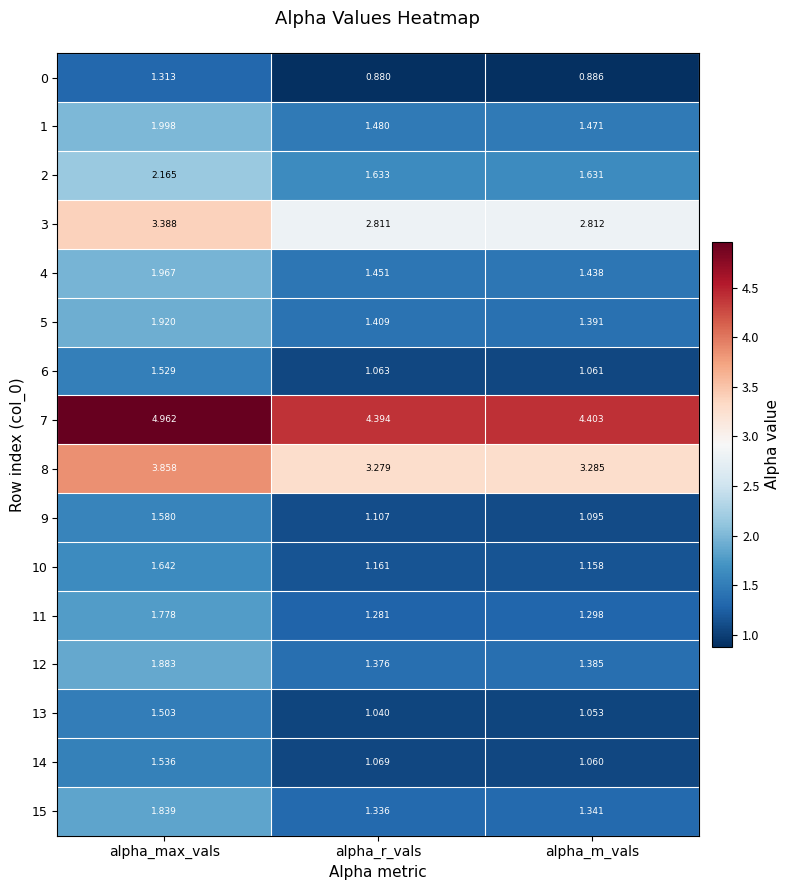

Rank the series at alpha_max_vals from lowest to highest value.

0, 13, 6, 14, 9, 10, 11, 15, 12, 5, 4, 1, 2, 3, 8, 7